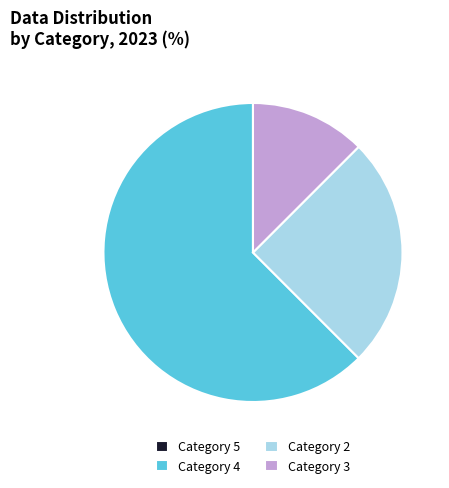

True or false: Category 4 accounts for 62% of the total.

True